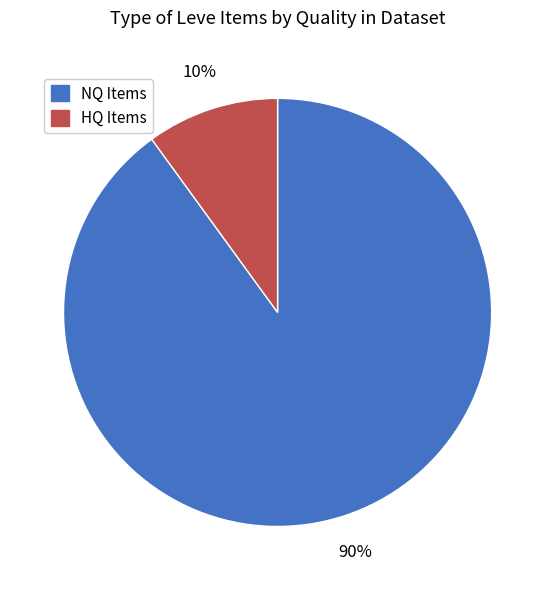

Is there any slice that represents more than half of the pie?

Yes